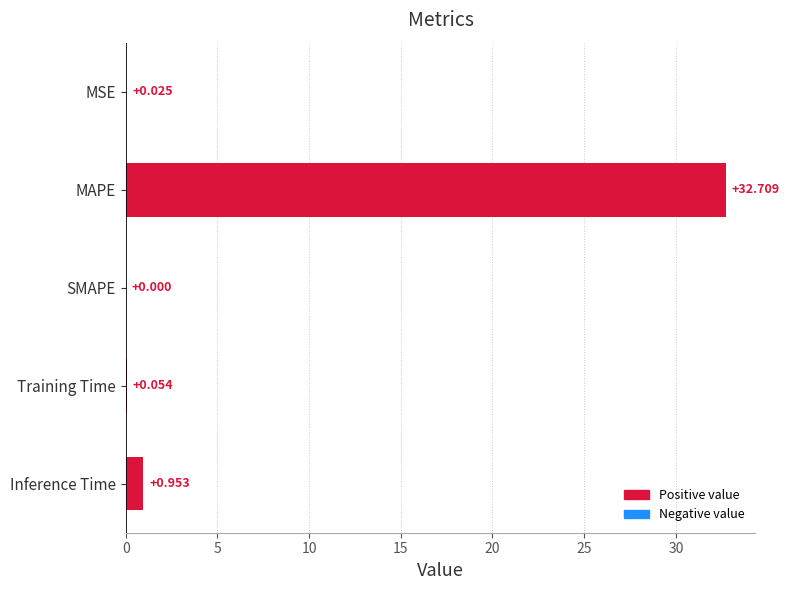

Which label corresponds to the largest value in the chart?

MAPE